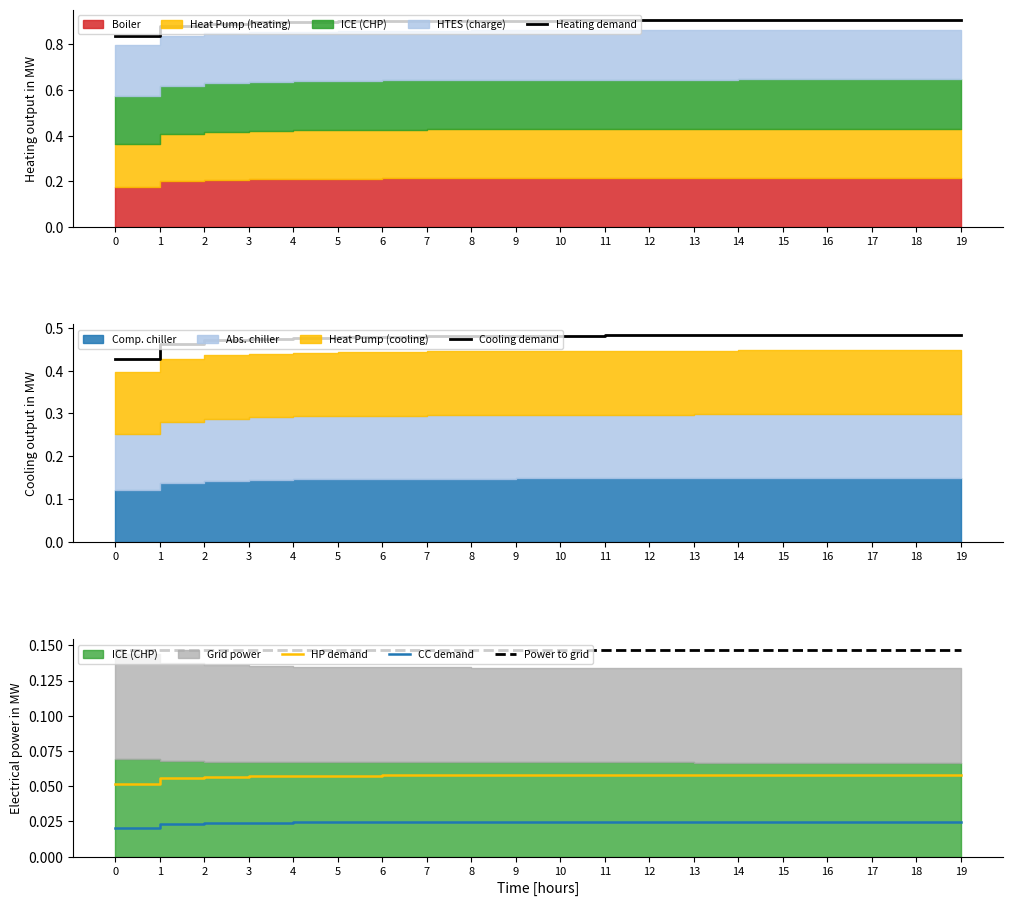

Rank the series by their maximum value, from lowest to highest.

CC demand, HP demand, Power to grid, Cooling demand, Heating demand